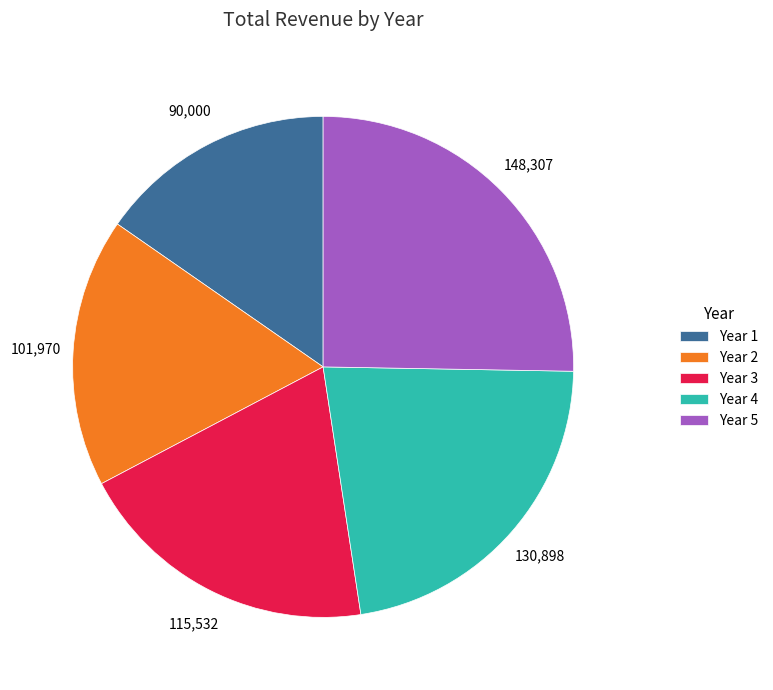

What is the largest slice in the pie chart?

Year 5